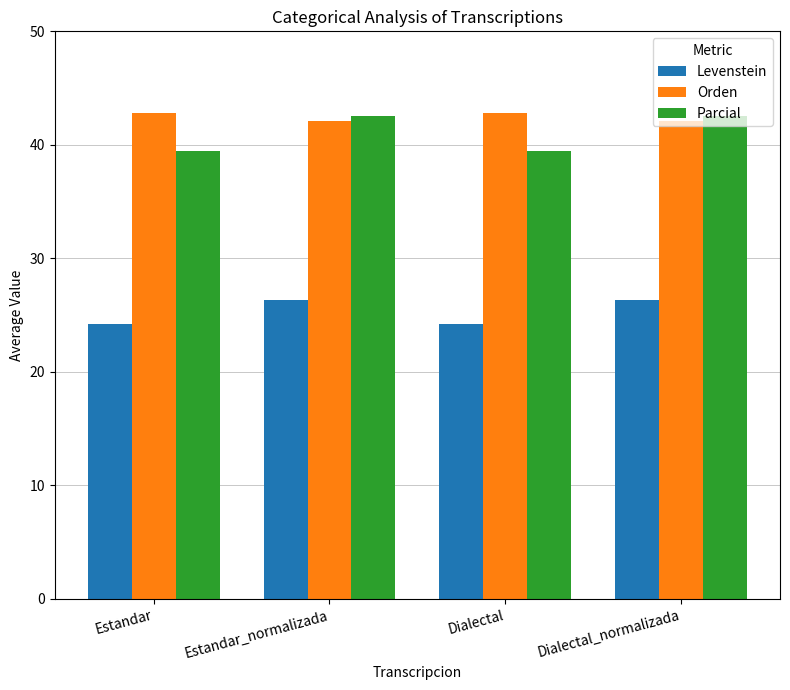

Which series has the largest range (max minus min)?

Parcial